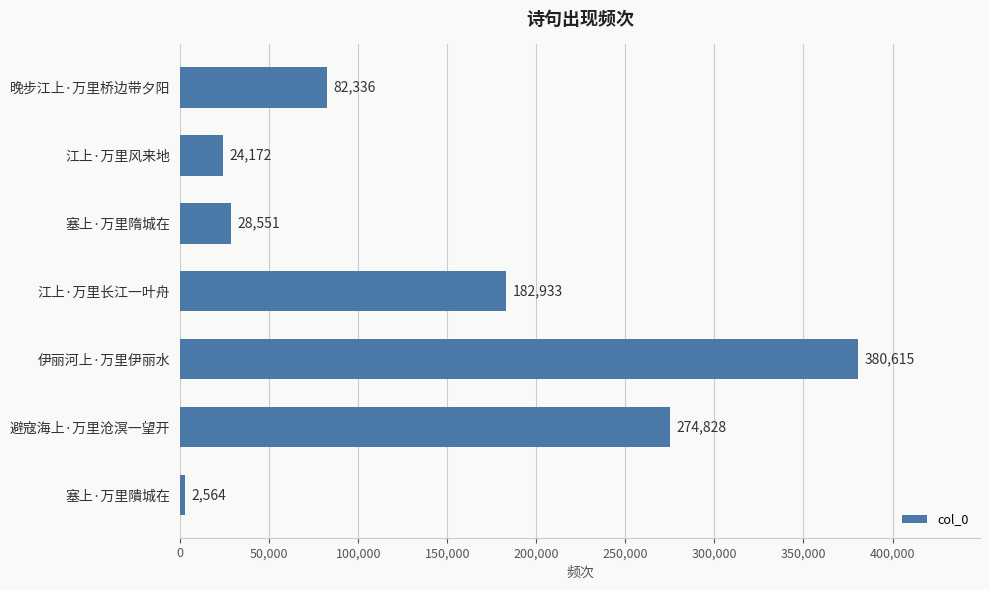

What is the approximate value at 江上·万里风来地, to the nearest 10?

24170